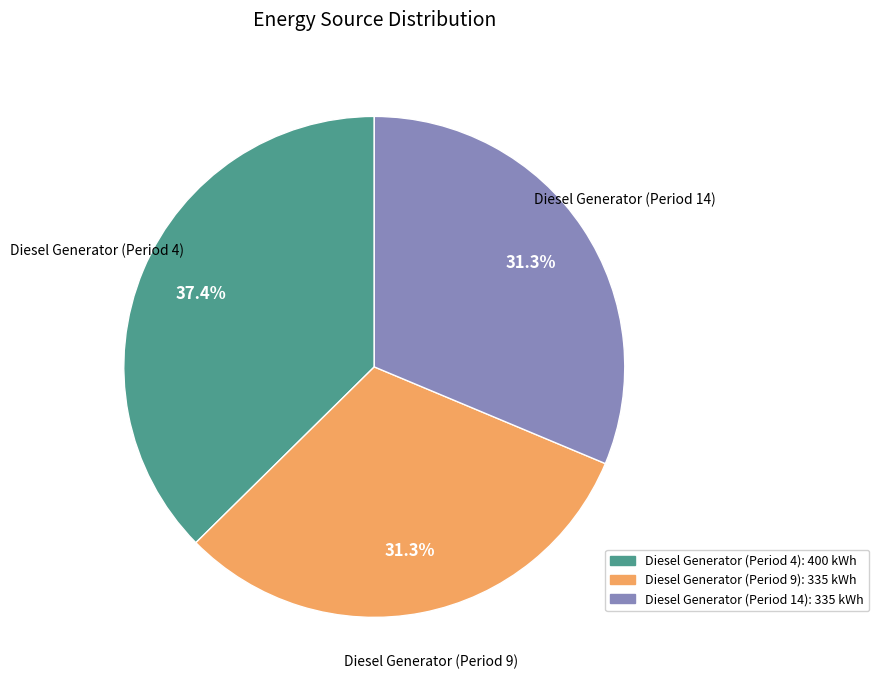

Is there any slice that represents more than half of the pie?

No